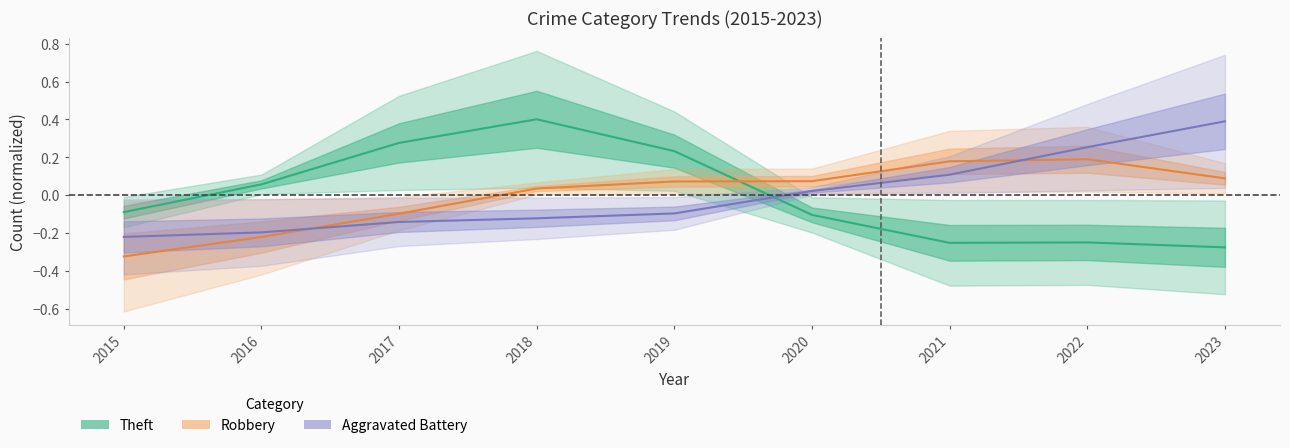

What is the spread (max minus min) of values at 2015?

0.2